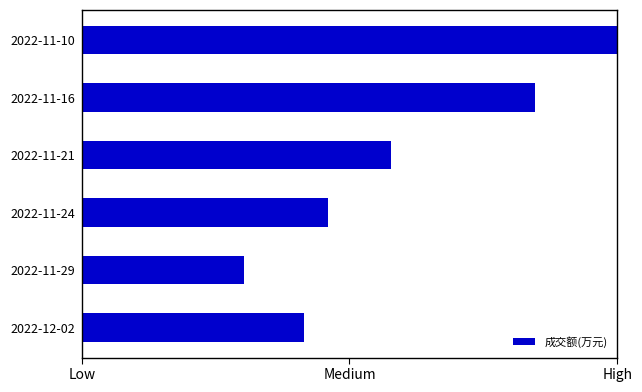

What is the greatest value displayed?

2.0